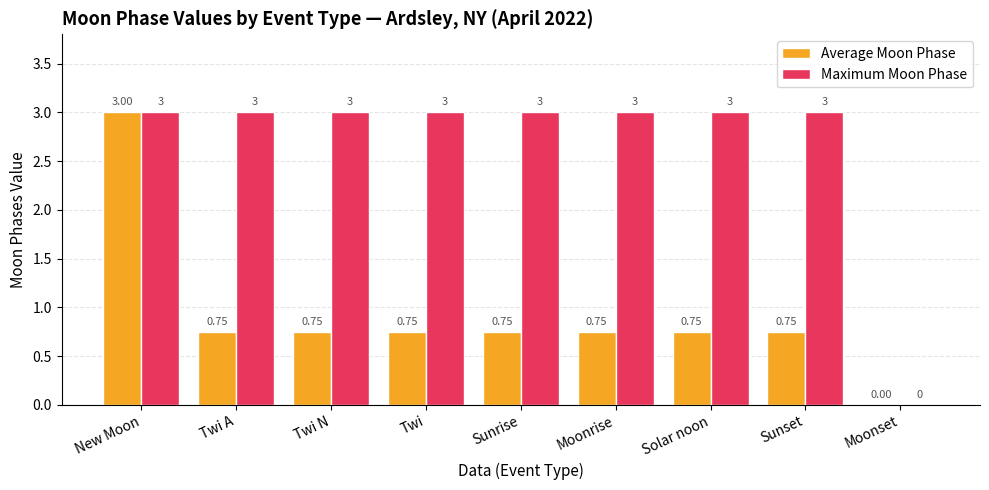

At which category is the sum across all series the highest?

New Moon